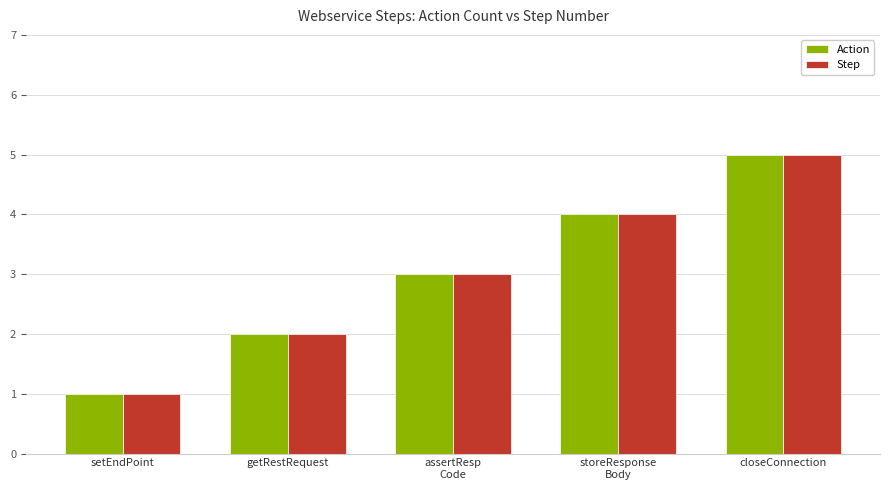

True or false: Step has a value of 1 at setEndPoint.

True